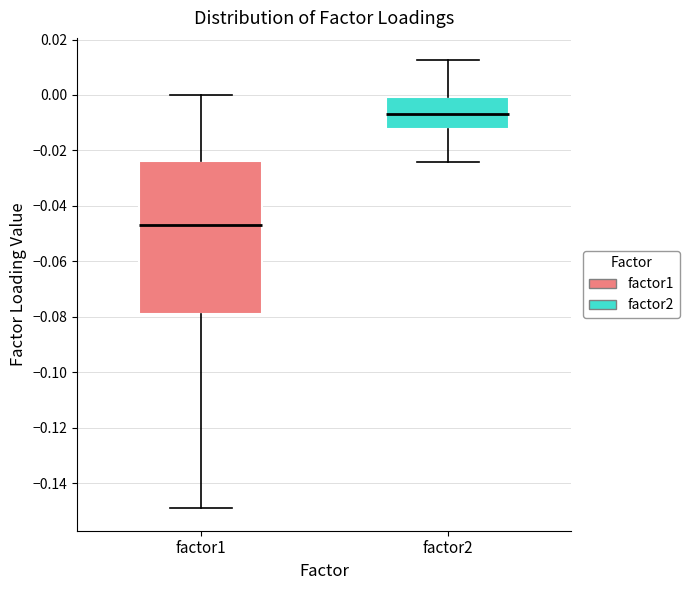

Reading left to right, read every box against the y-axis: the position of its median line, the range the box covers, and the ends of its whiskers. The values are not printed on the chart, so give them approximately, as read against the axis.

factor1: median -0.048, box -0.080 to -0.024, whiskers -0.150 to 0.000
factor2: median -0.006, box -0.012 to 0.000, whiskers -0.024 to 0.012